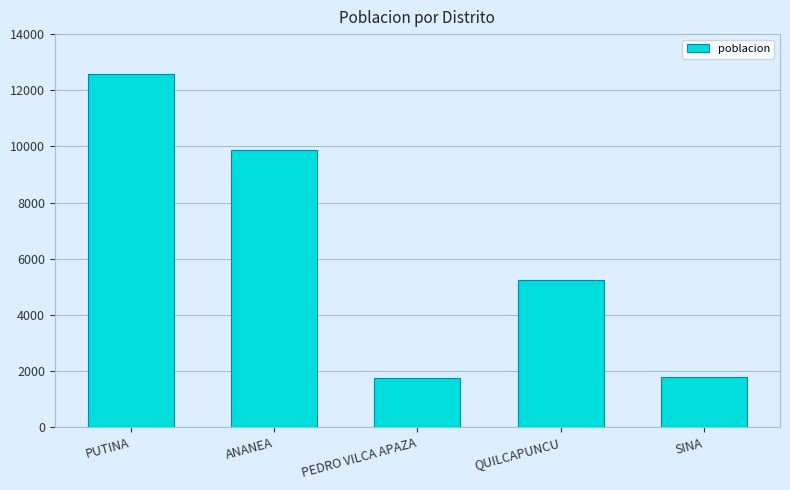

Approximately how many times larger is the value at PEDRO VILCA APAZA compared to ANANEA?

0.2